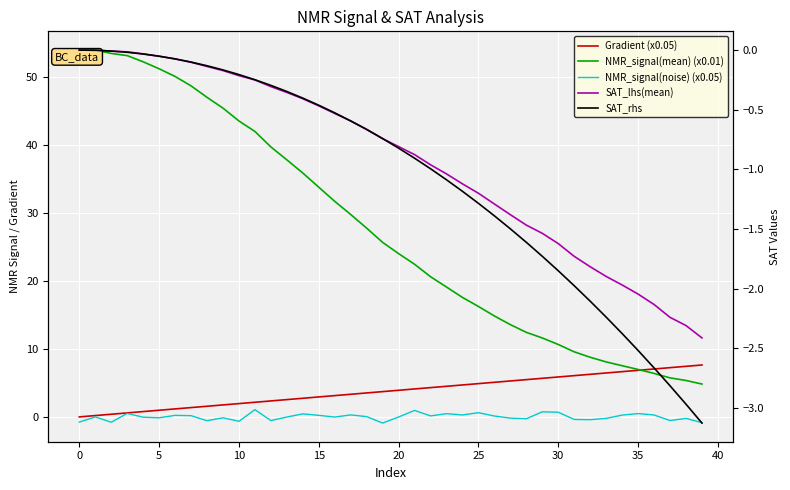

Does the chart display data point markers on the line(s)?

No